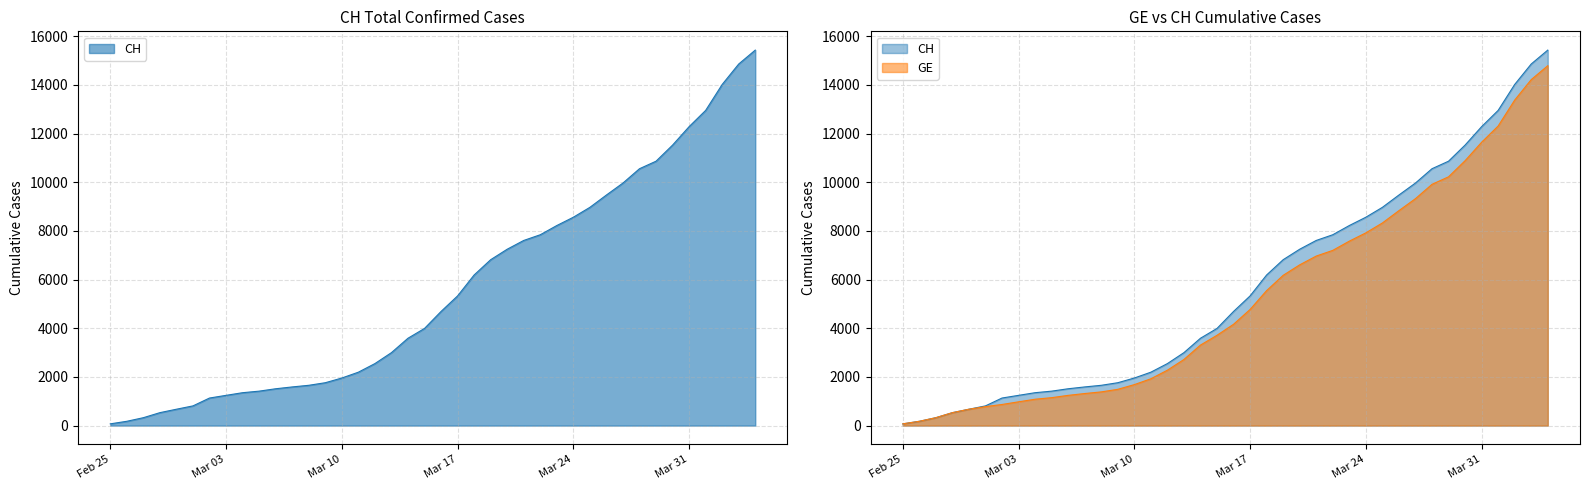

True or false: GE has more than 2 interior local peaks.

False